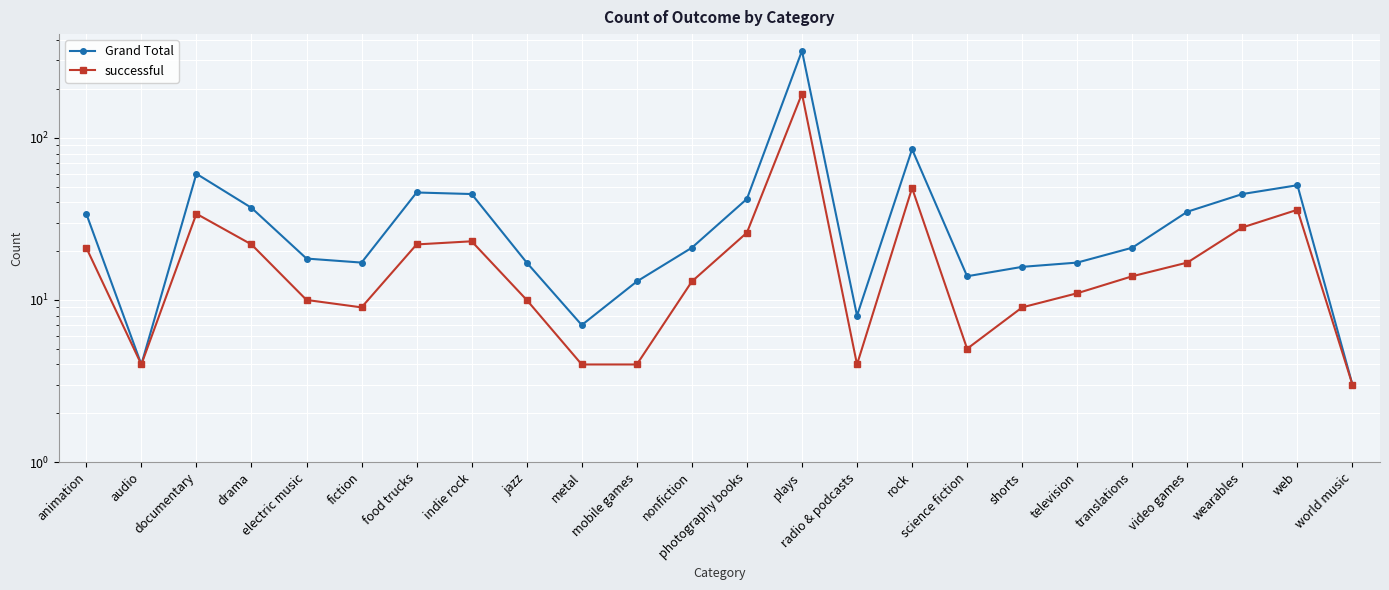

Where is Grand Total nearest to the value 173?

rock